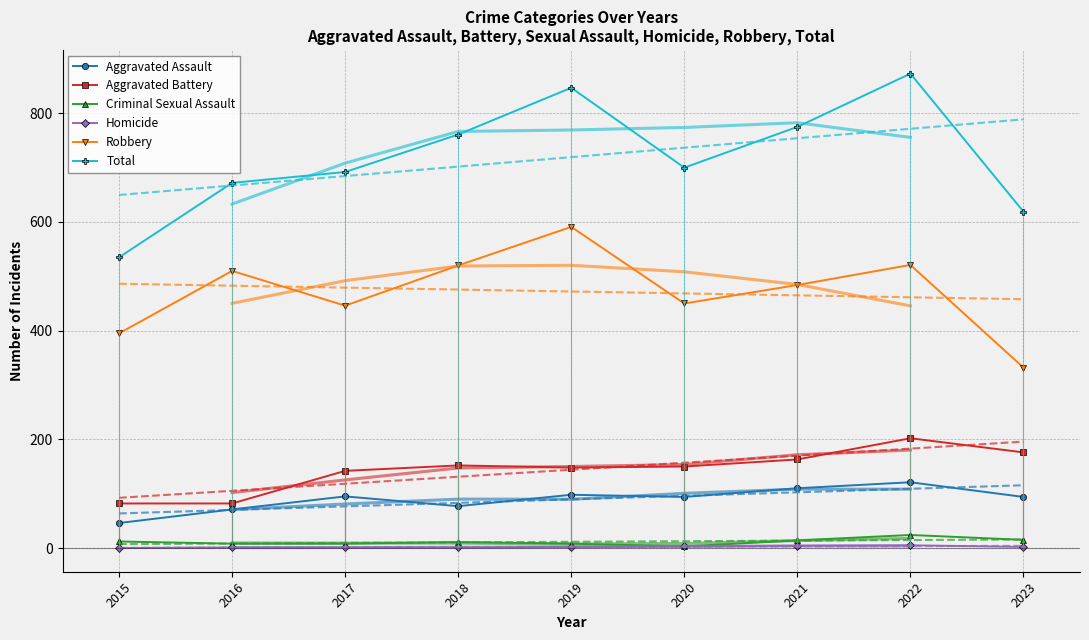

At 2020, list the series in order from smallest to largest.

Criminal Sexual Assault, Homicide, Aggravated Assault, Aggravated Battery, Robbery, Total